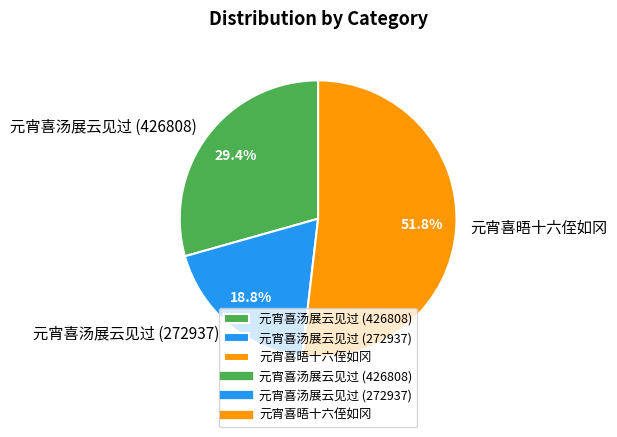

To the nearest percent, what portion does 元宵喜晤十六侄如冈 represent?

52%